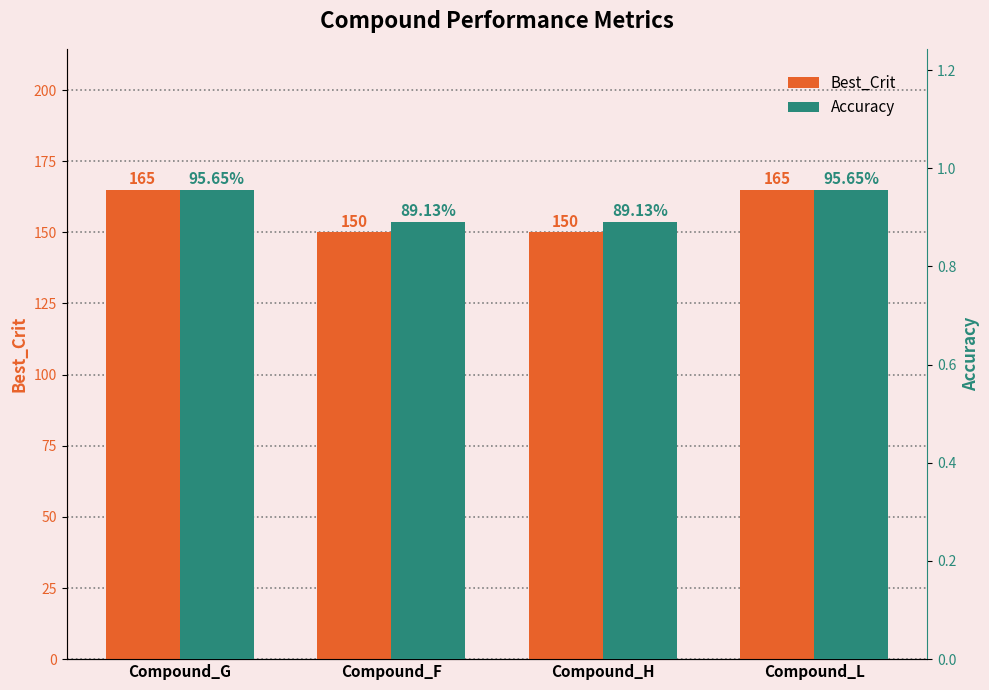

At which category does the chart reach its peak across all series?

Compound_G